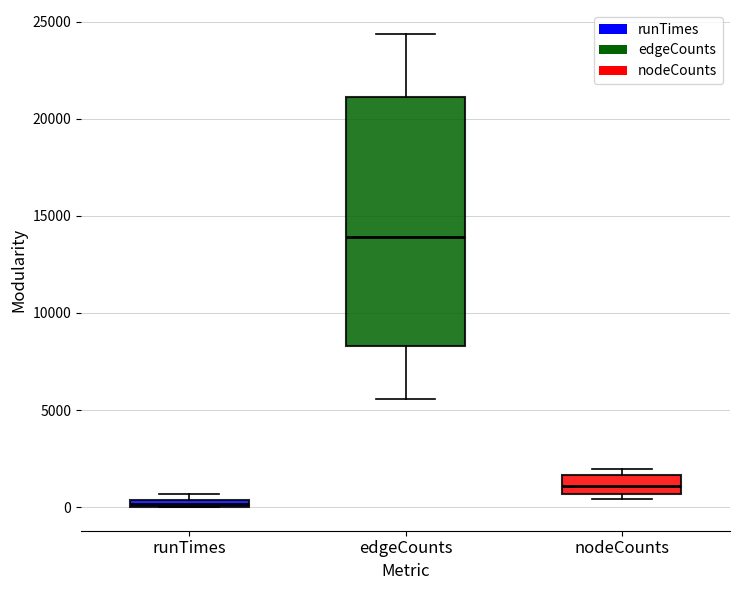

Which box's median line is the highest?

edgeCounts